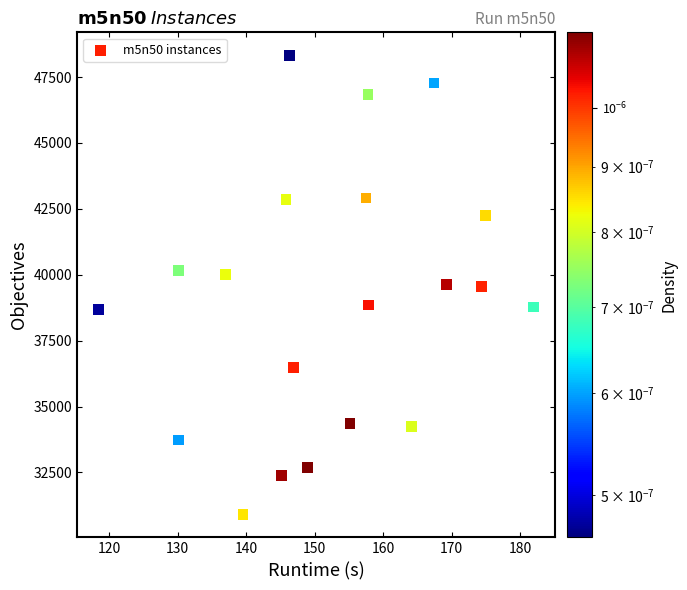

What is the range of Y values (max minus min)?

17418